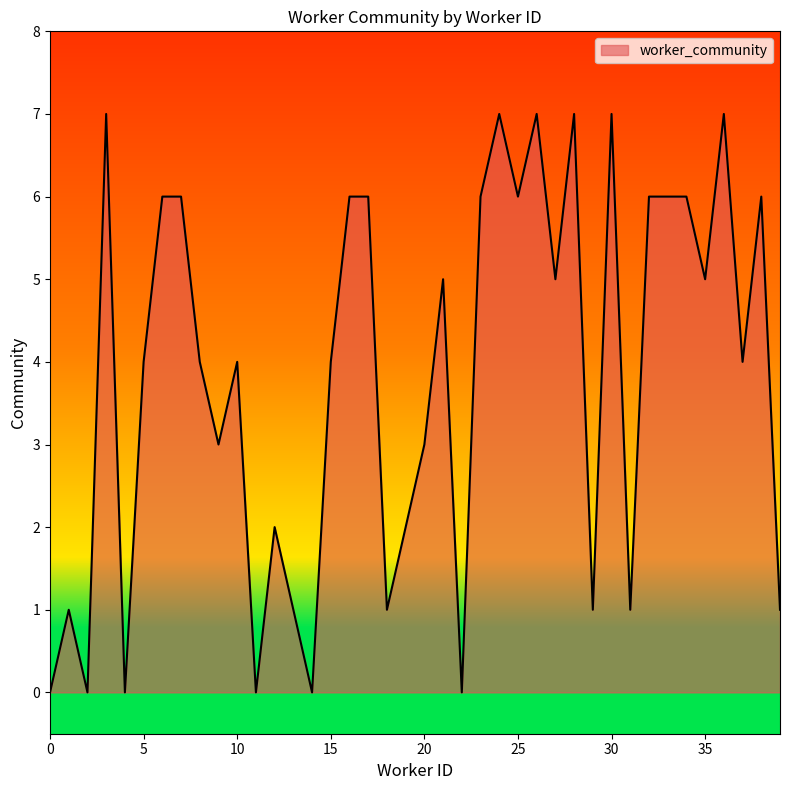

What is the maximum value shown in the chart?

7